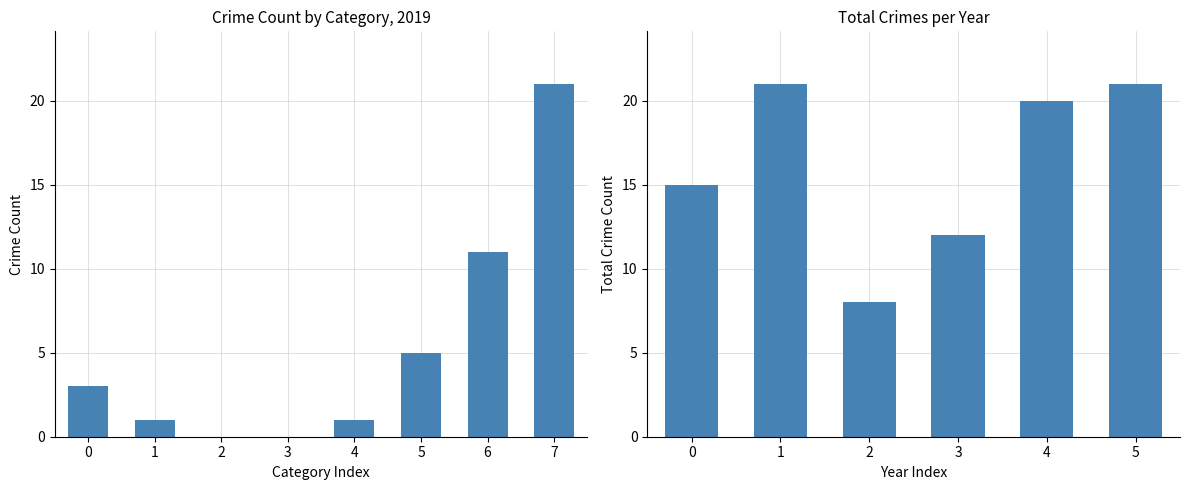

Rank the categories by value from lowest to highest.

2, 3, 0, 4, 1, 5